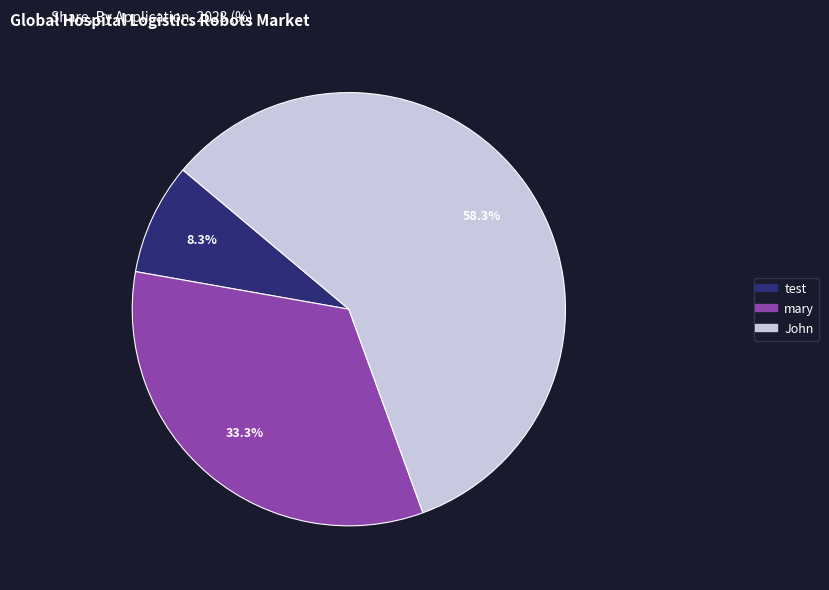

What is the majority slice?

John